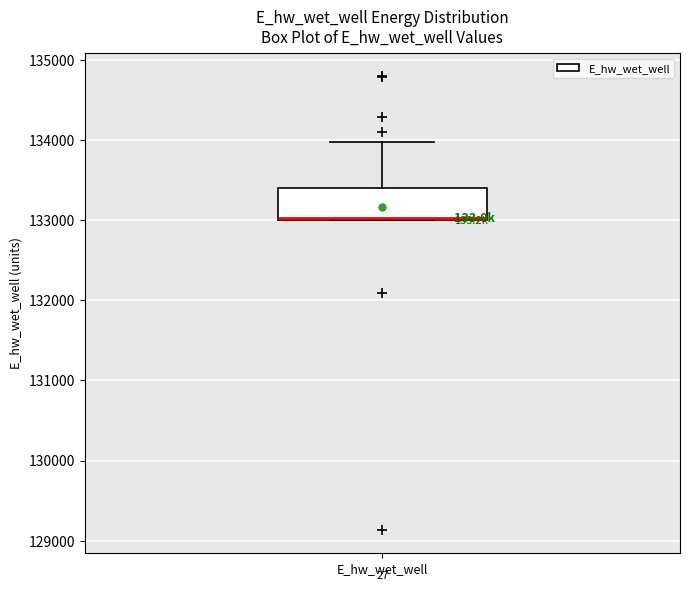

Where is the upper edge of the box for E_hw_wet_well on the y-axis? The values are not printed on the chart, so give them approximately, as read against the axis.

133400